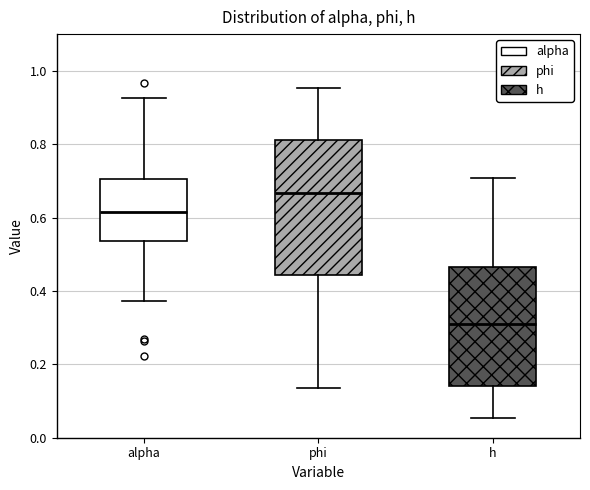

Reading left to right, transcribe this box plot: for each box, give where its median line is, the range the box spans, and where its two whiskers end, as read against the y-axis. The values are not printed on the chart, so give them approximately, as read against the axis.

alpha: median 0.62, box 0.54 to 0.70, whiskers 0.38 to 0.92
phi: median 0.66, box 0.44 to 0.82, whiskers 0.14 to 0.96
h: median 0.32, box 0.14 to 0.46, whiskers 0.06 to 0.70